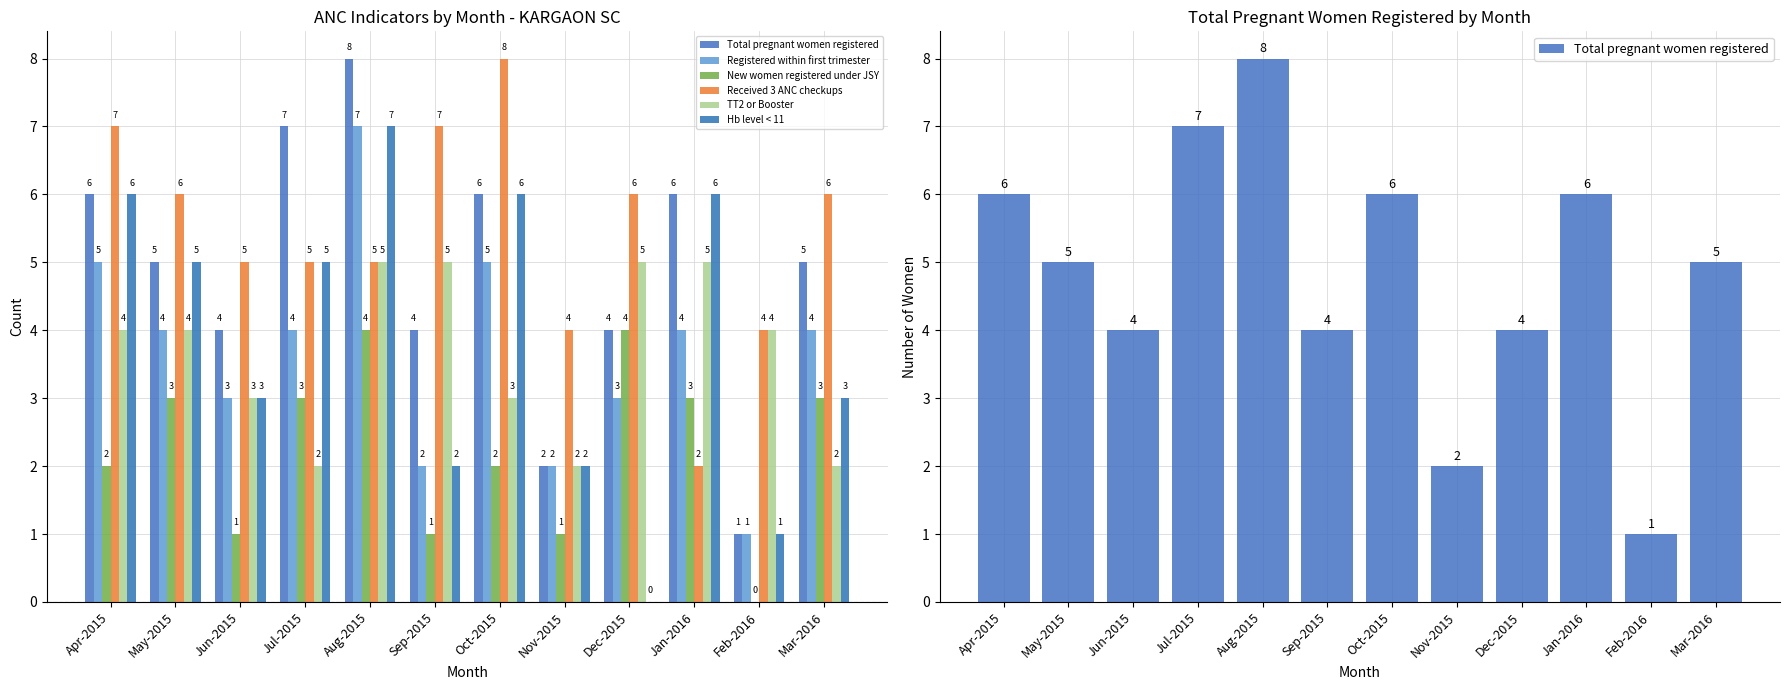

How many groups of bars are there?

12